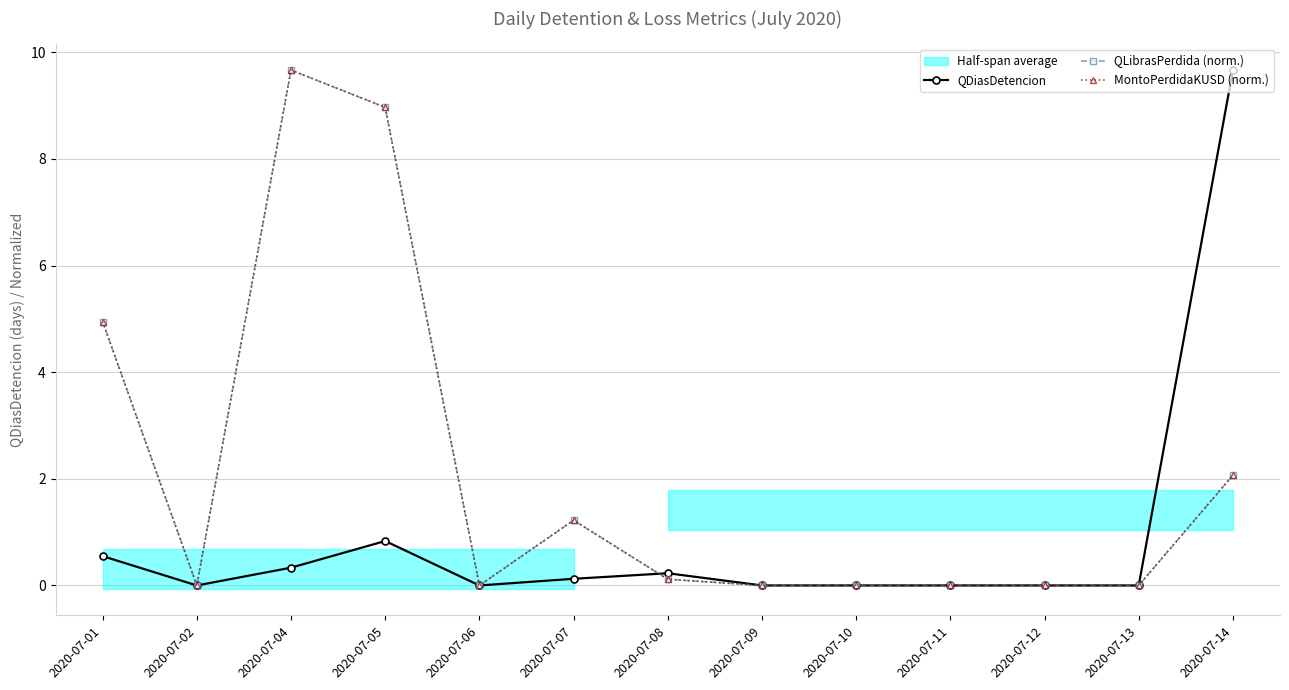

What is the total value across all series at 2020-07-08?

0.5